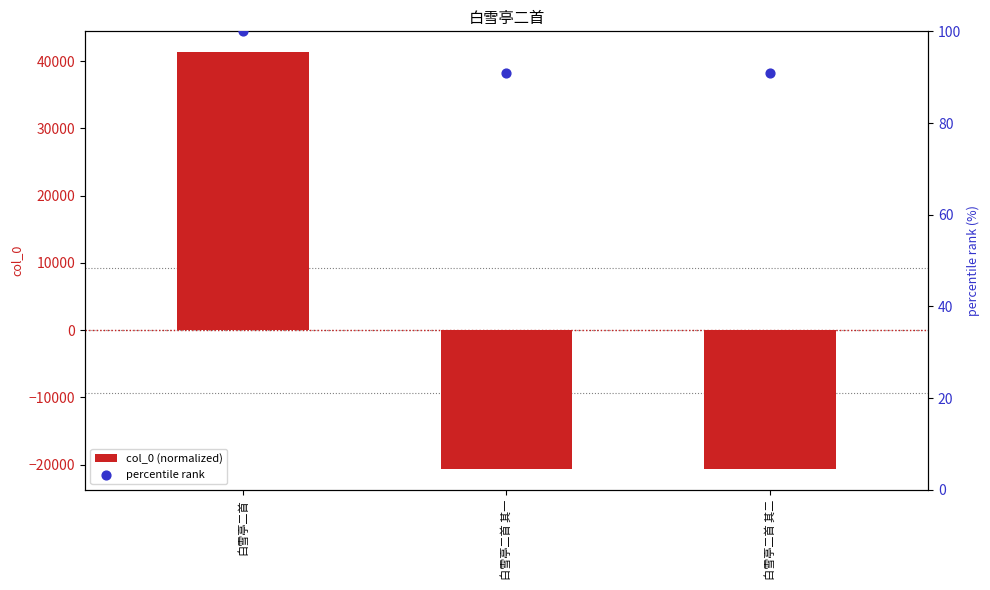

Which series has the widest spread of Y values?

col_0 (normalized)